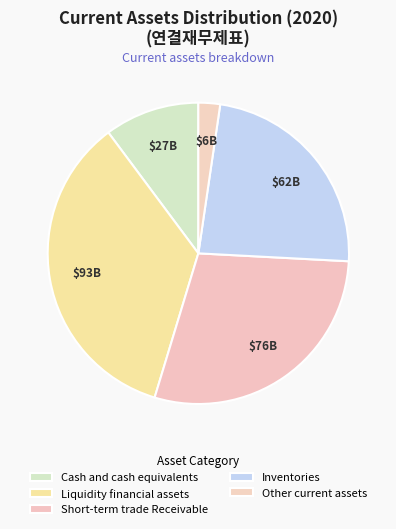

What percentage do Short-term trade Receivable and Other current assets together represent?

31.2%